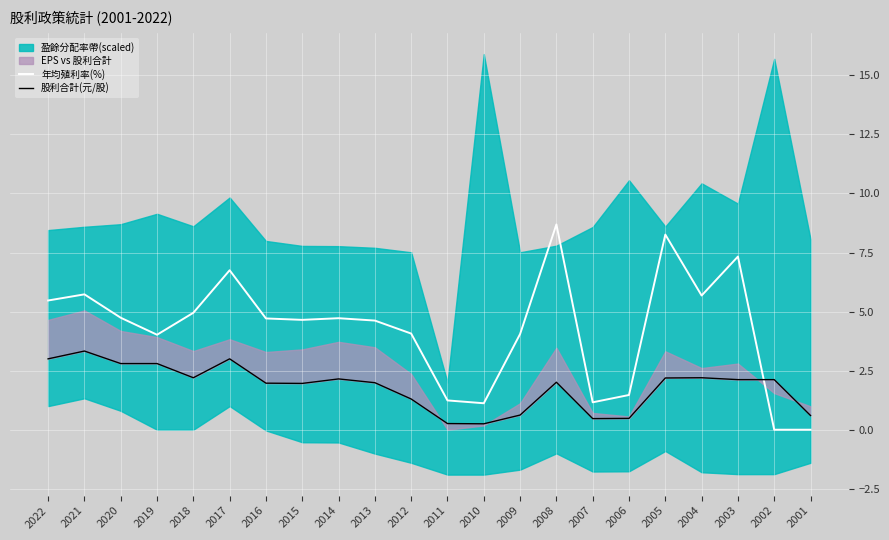

Is the value of 年均殖利率(%) at 2004 greater than the value of 股利合計(元/股) at 2021?

Yes